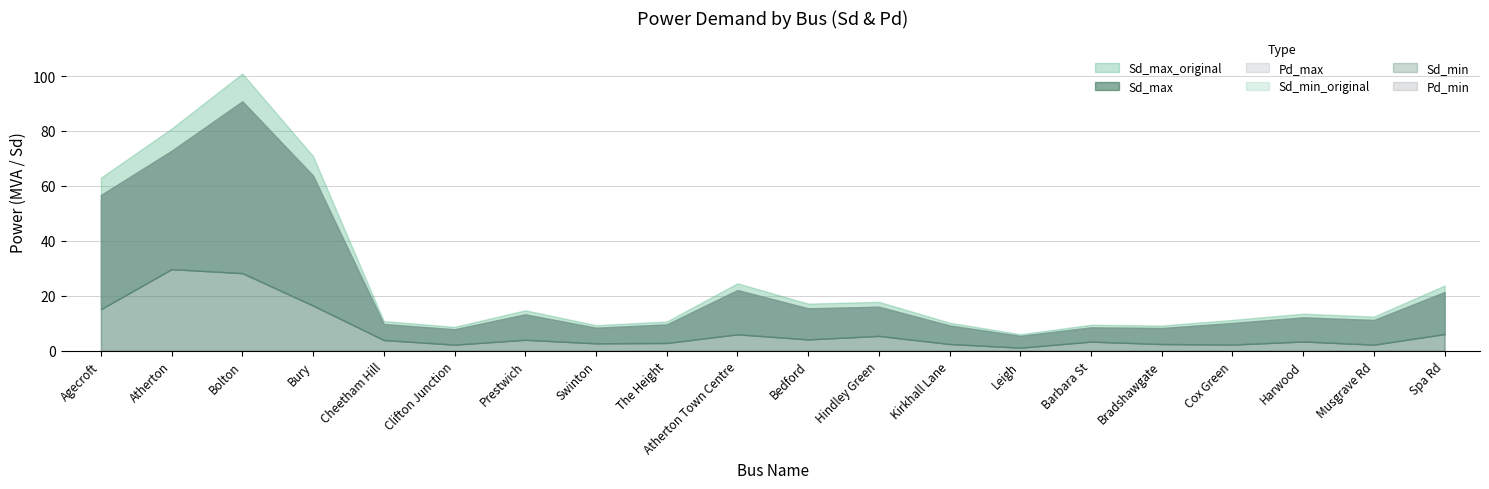

True or false: Pd_max and Sd_min intersect in this chart.

False